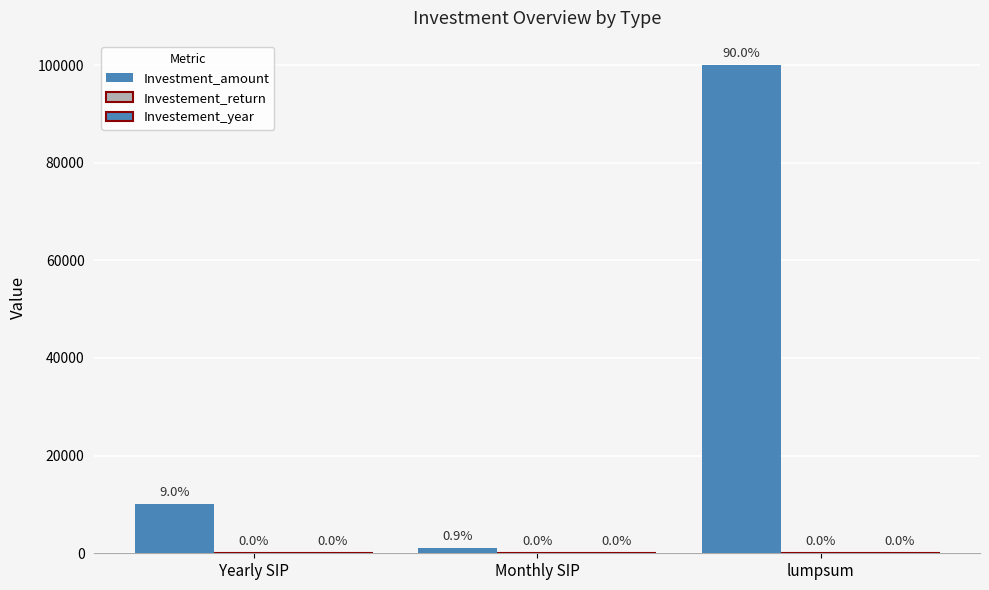

Where does the Investment_amount series first go above 10000?

lumpsum